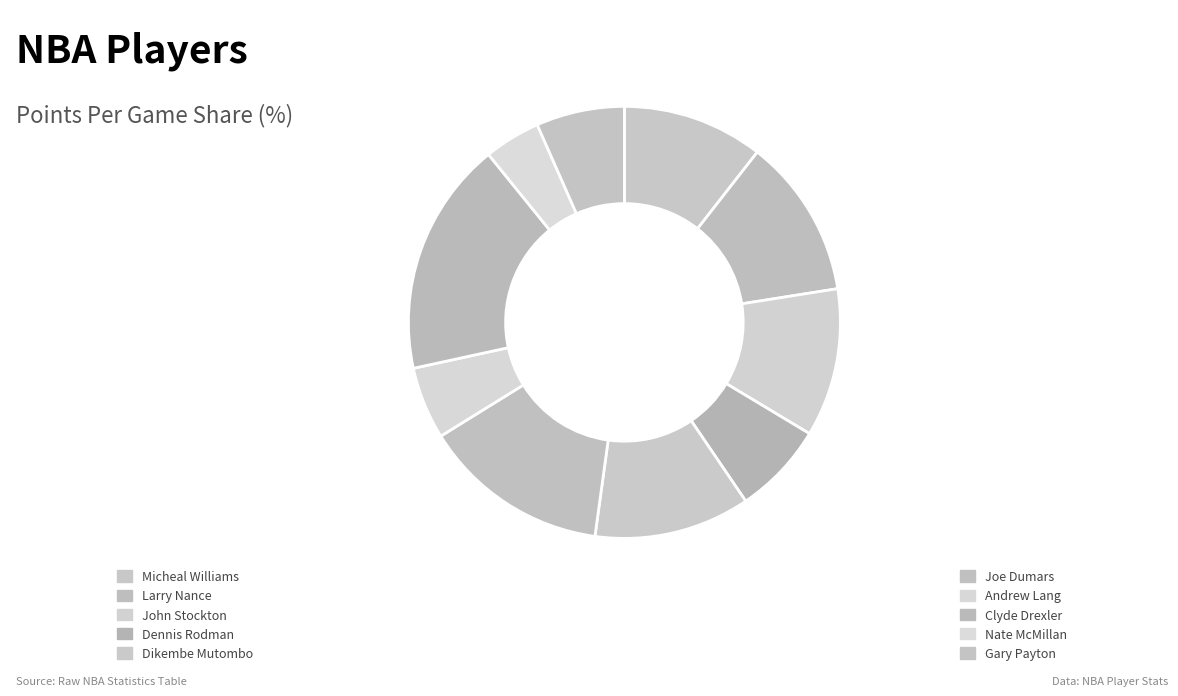

Count the number of slices in the pie.

10